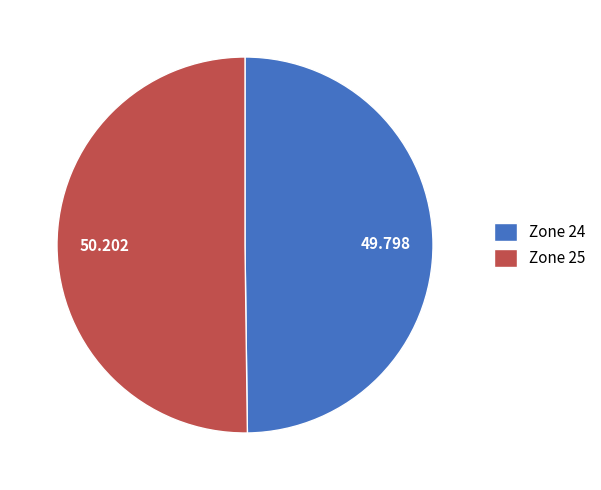

Does any single category account for the majority?

Yes